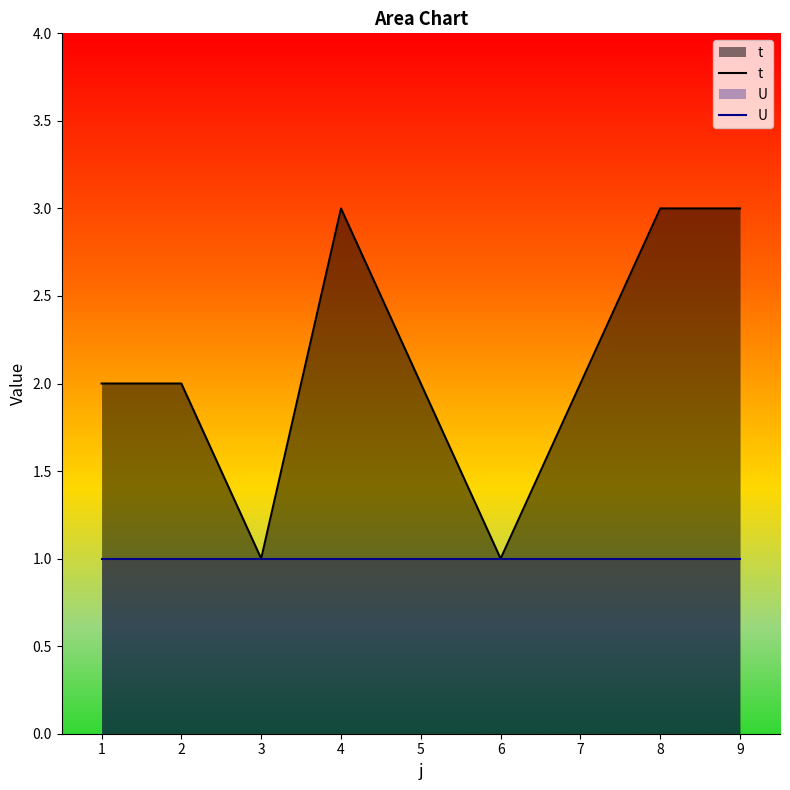

Does the chart have visible grid lines?

No